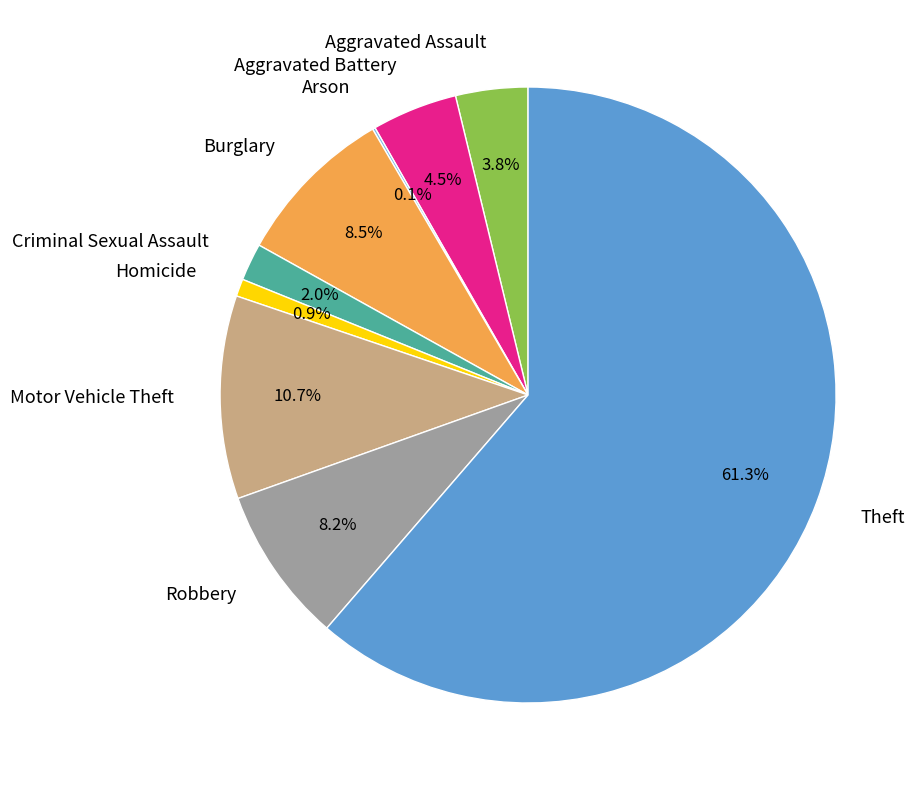

Is there any slice that represents more than half of the pie?

Yes